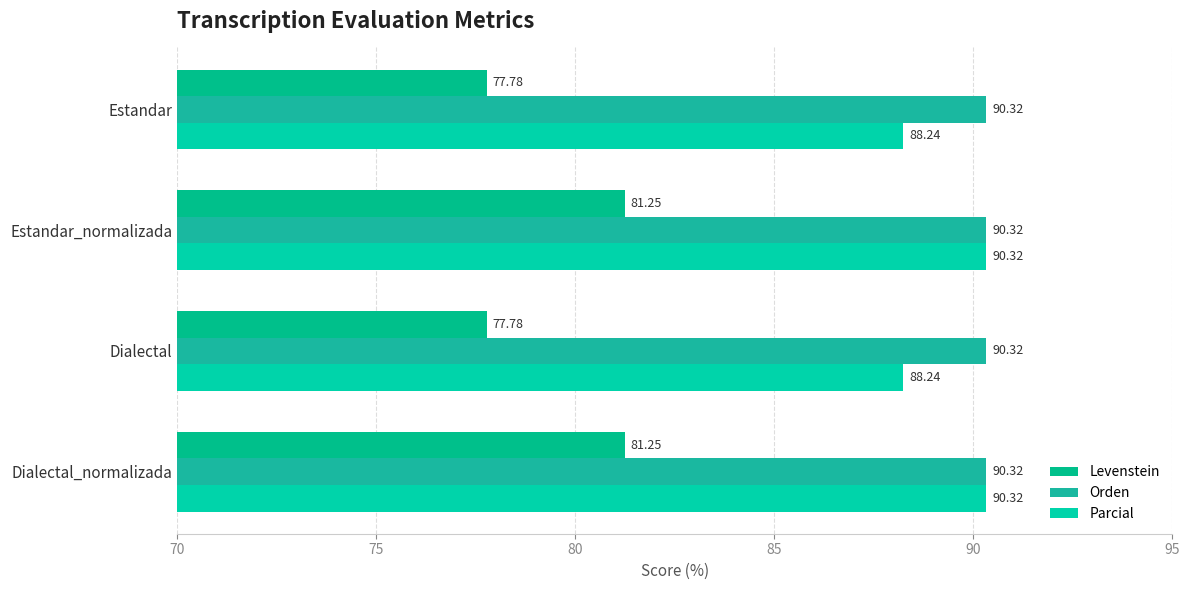

How many values in the Levenstein series exceed 81?

2